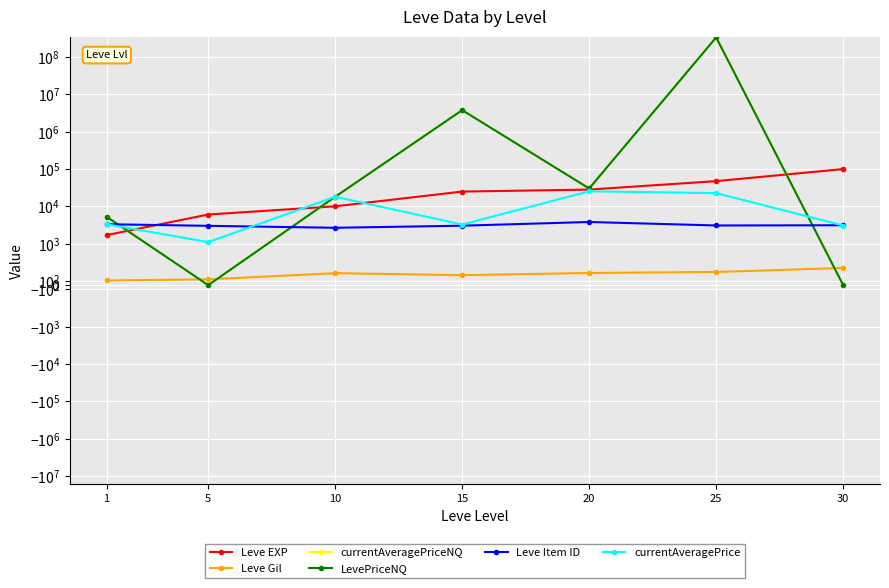

What is the difference between the highest and lowest values at 10?

17716